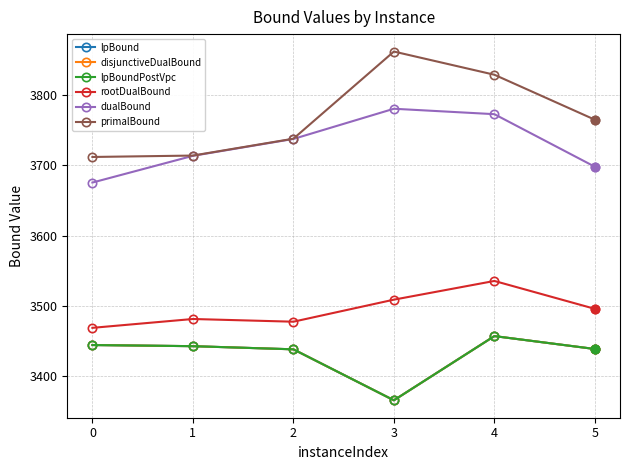

In lpBound, how many points are higher than both neighbors (excluding endpoints)?

1